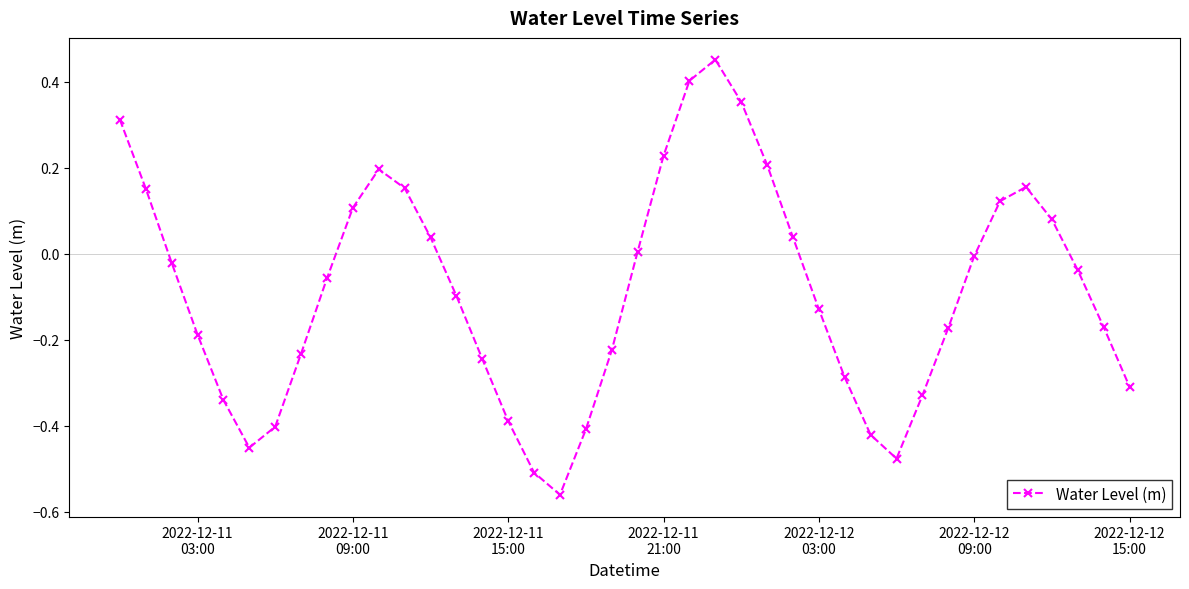

How many points are higher than both their immediate neighbors (excluding endpoints)?

3